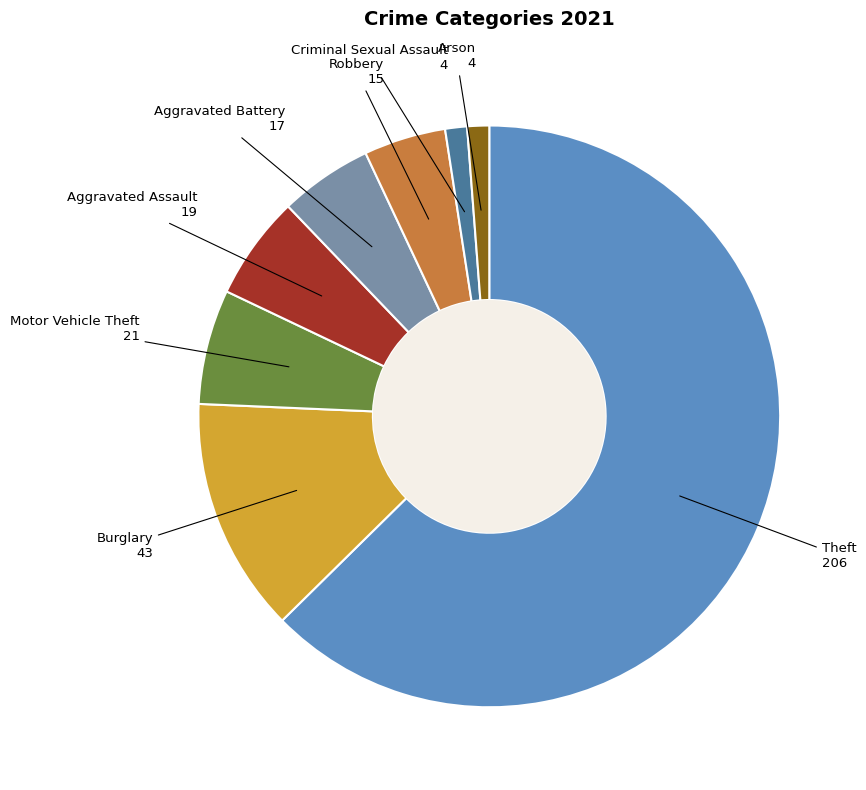

Approximately how many times larger is the value at Theft compared to Motor Vehicle Theft?

9.8